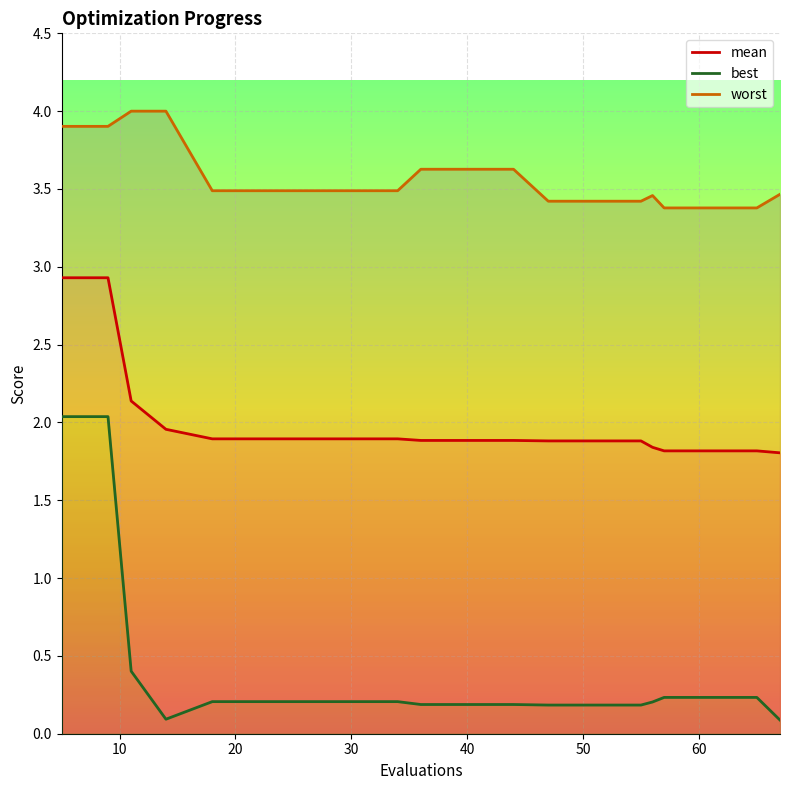

At how many categories does at least one series exceed 1?

20